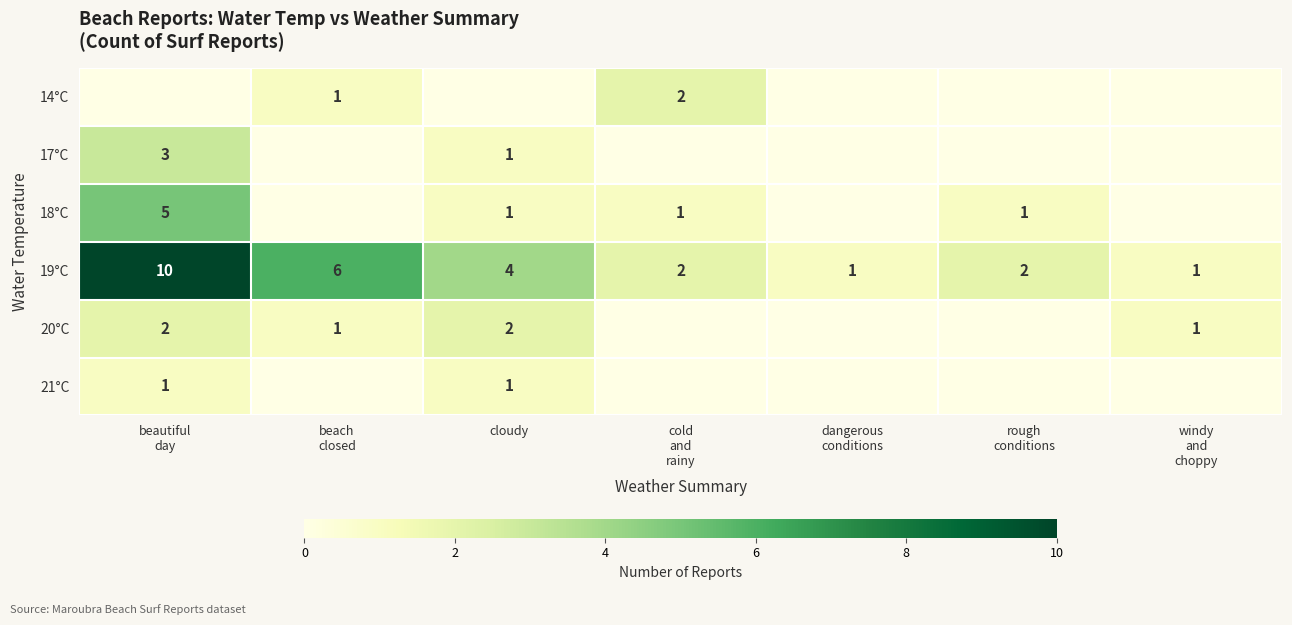

What is the difference between the highest and lowest values at beach
closed?

6